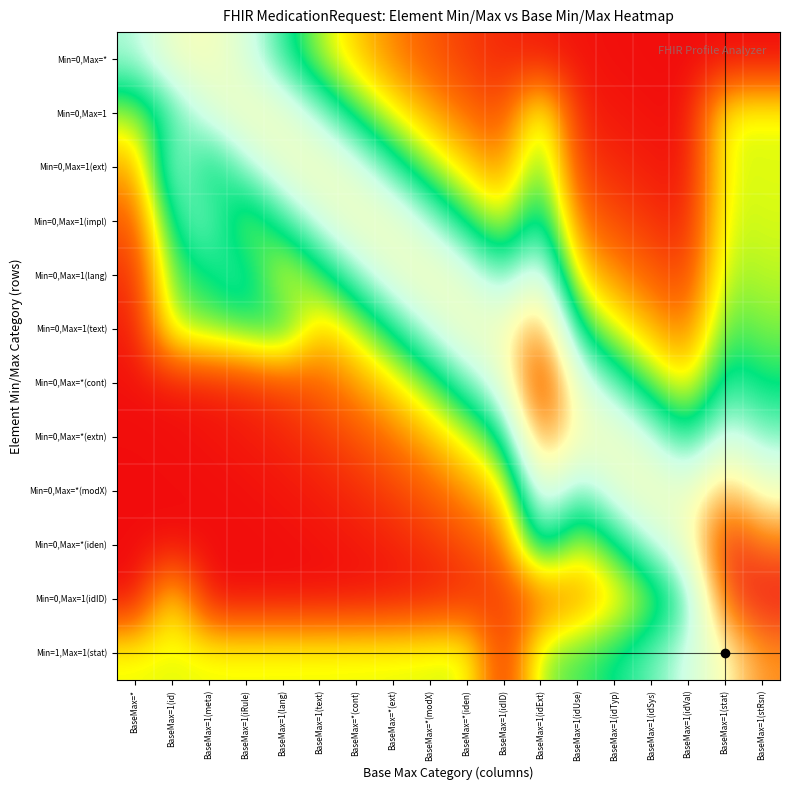

What is the spread (max minus min) of values at BaseMax=1(idVal)?

0.7